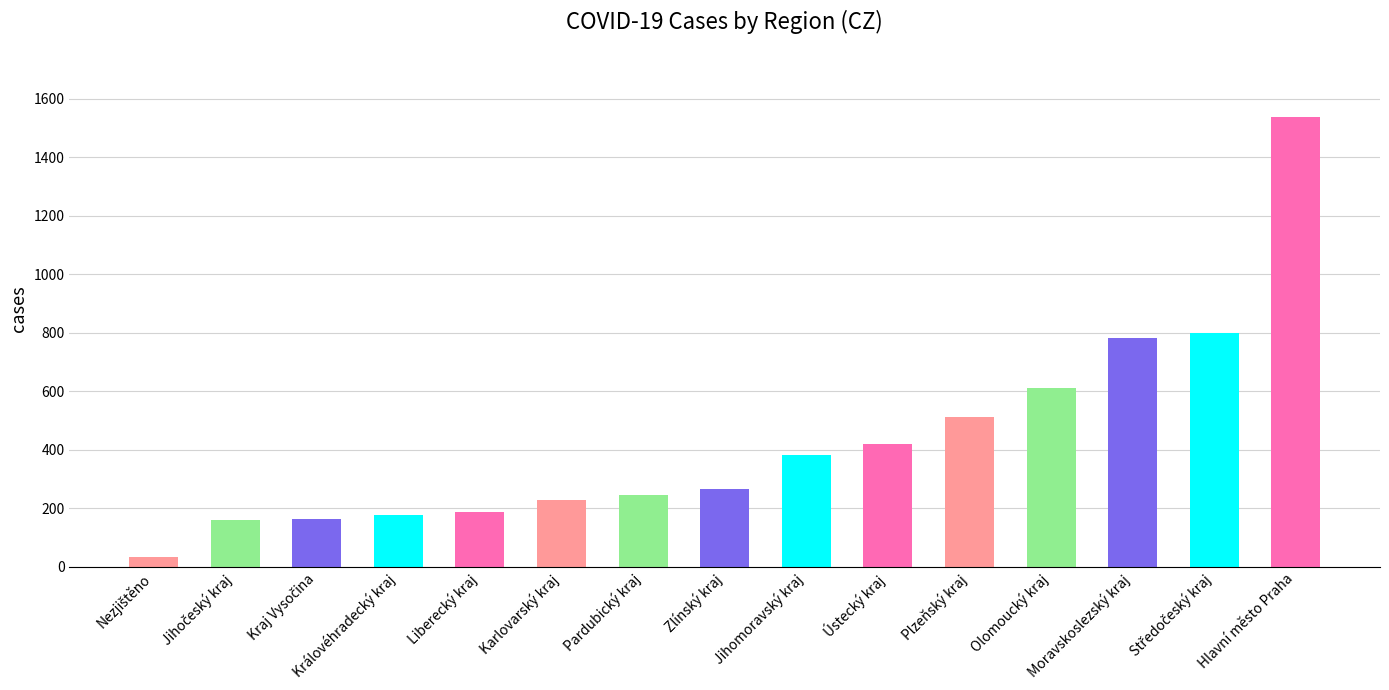

The chart shows a value of 782 at Moravskoslezský kraj. True or false?

True